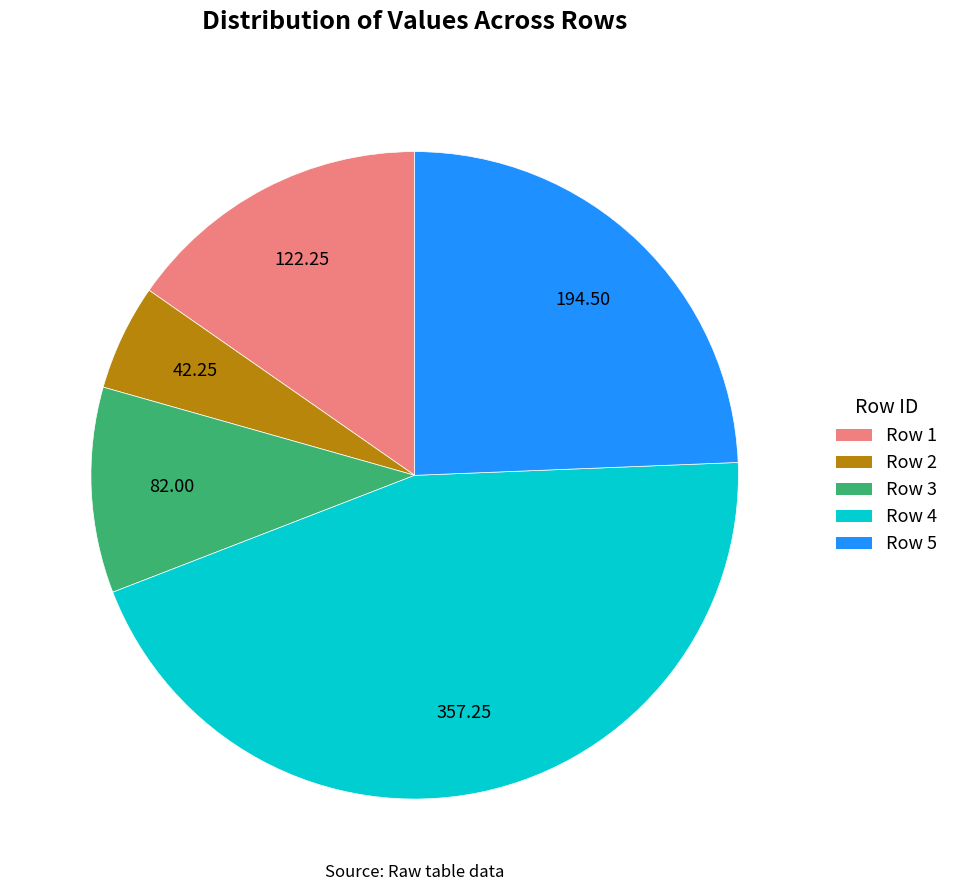

Which category has the smallest portion of the pie?

Row 2